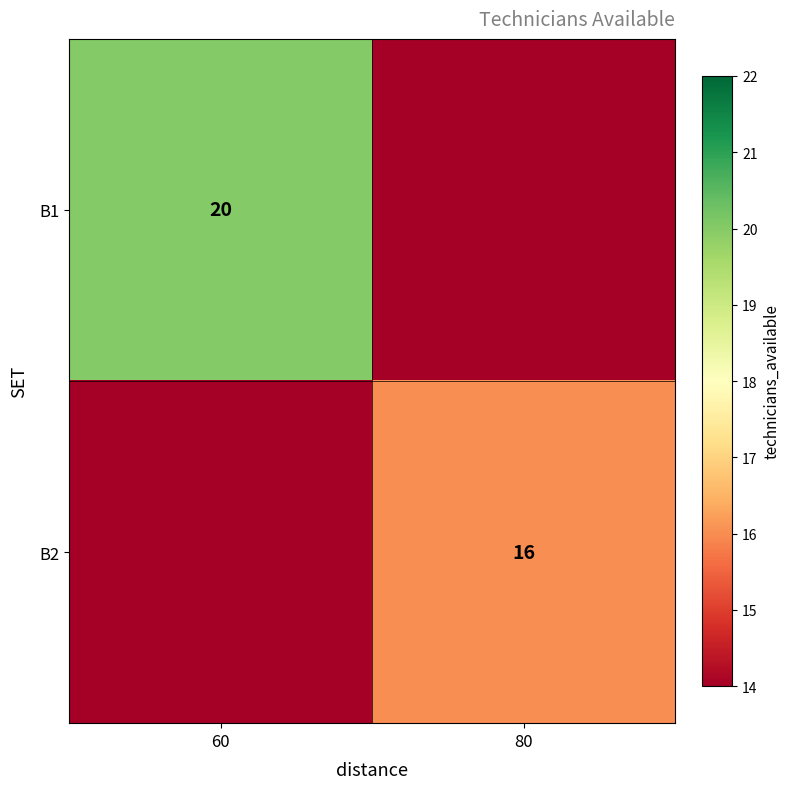

Is it true that B2 equals 6 at 80?

False